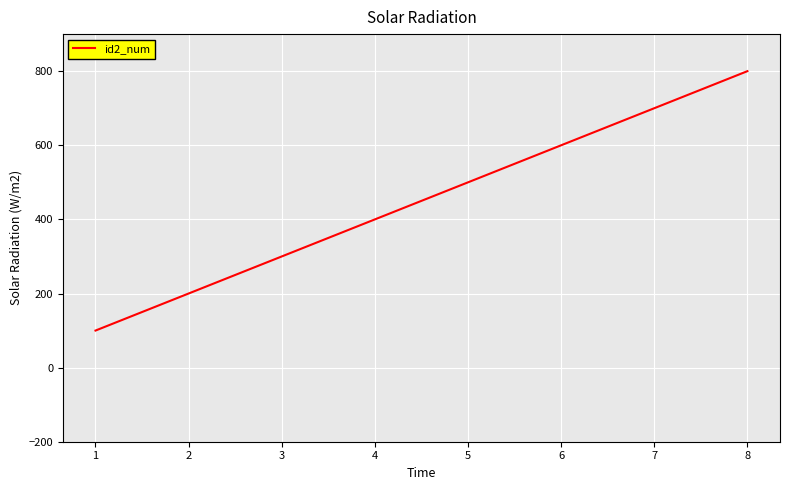

How many values are below 500?

4